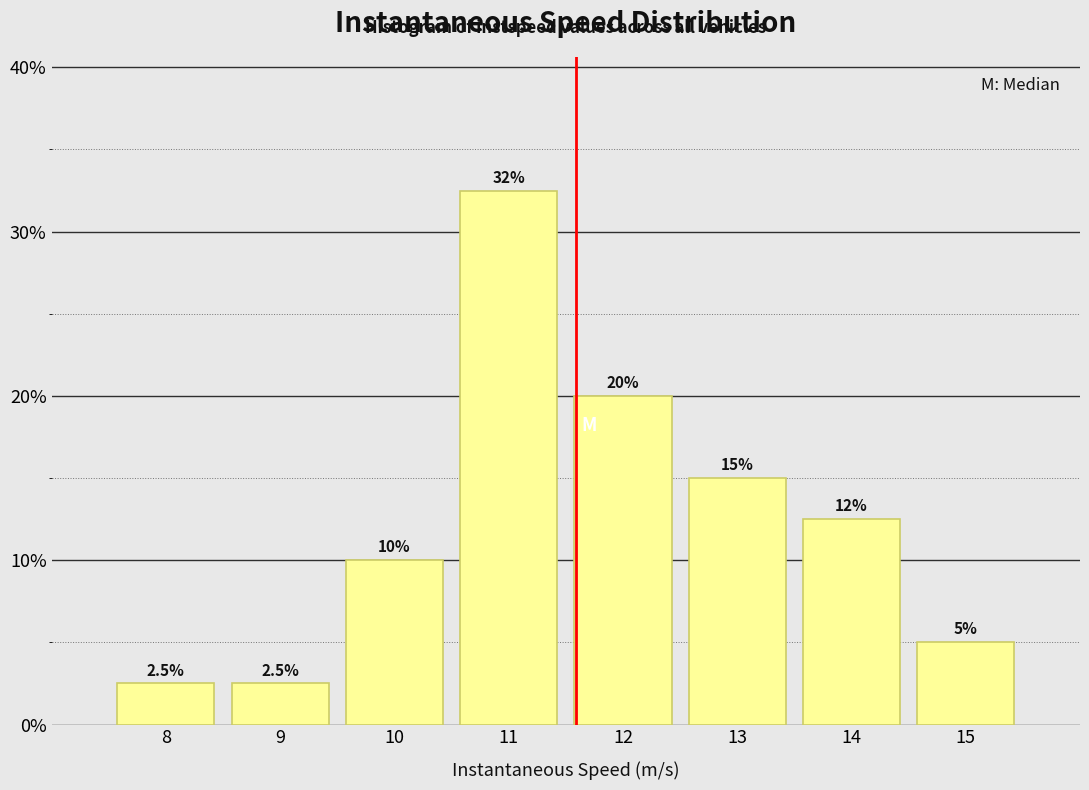

Reading right to left, what are all the values shown in this chart?

15=5.0	14=12.5	13=15.0	12=20.0	11=32.5	10=10.0	9=2.5	8=2.5